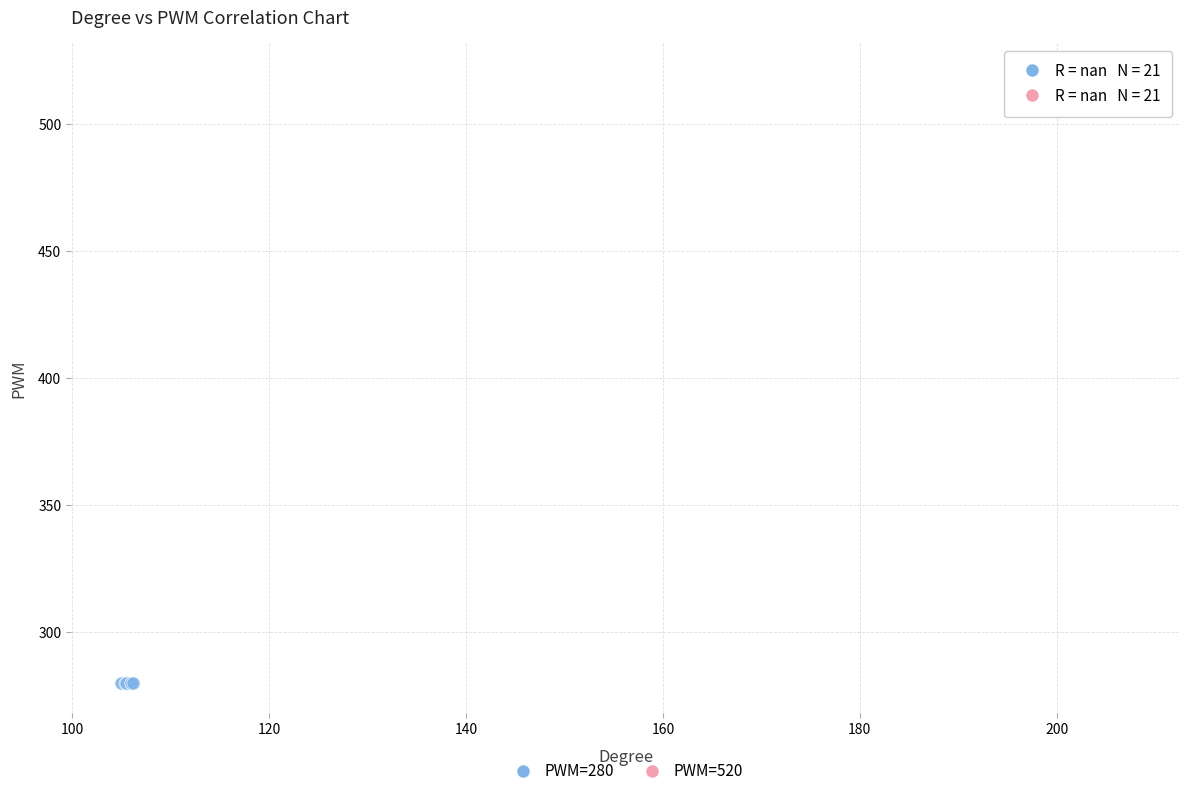

Which series reaches the minimum Y coordinate?

PWM=280